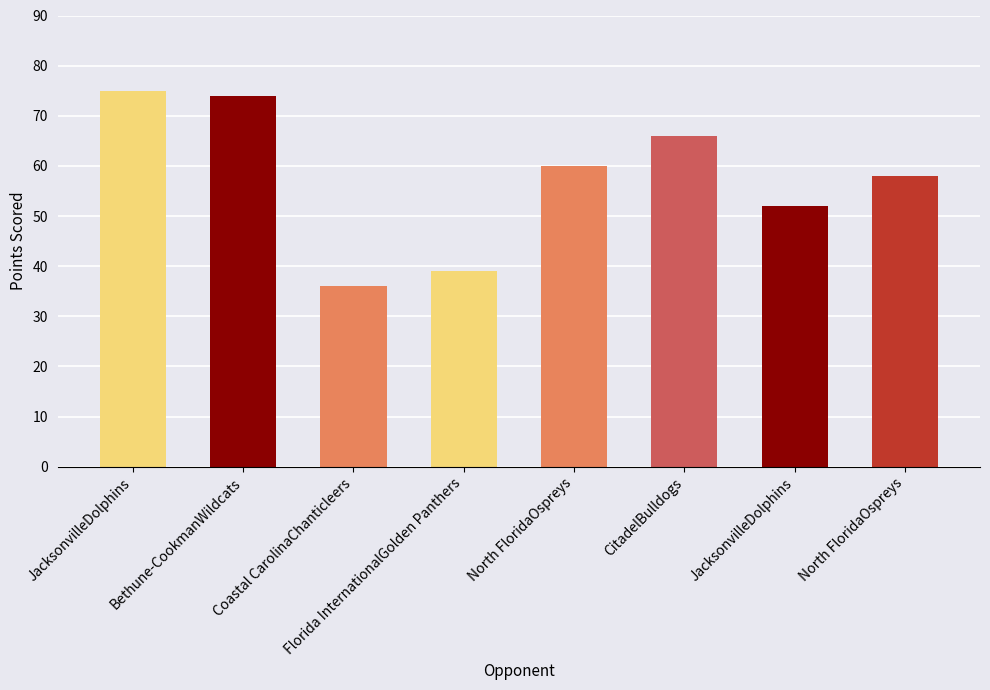

How many bars are there in total?

8